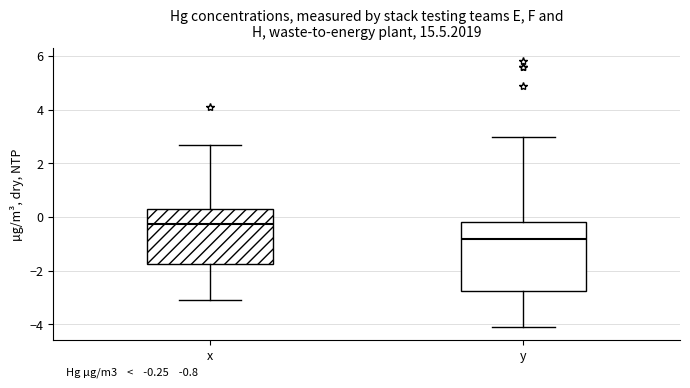

Which box's median line is the lowest?

y